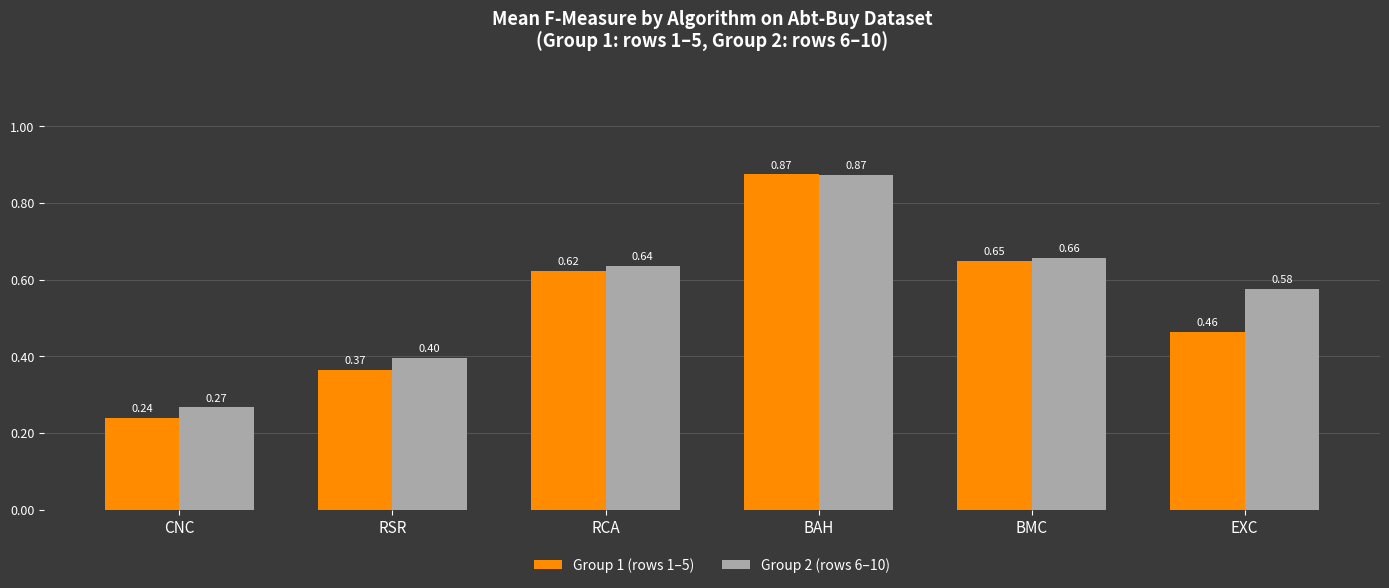

Is it true that Group 2 (rows 6–10) equals 0.1 at CNC?

False